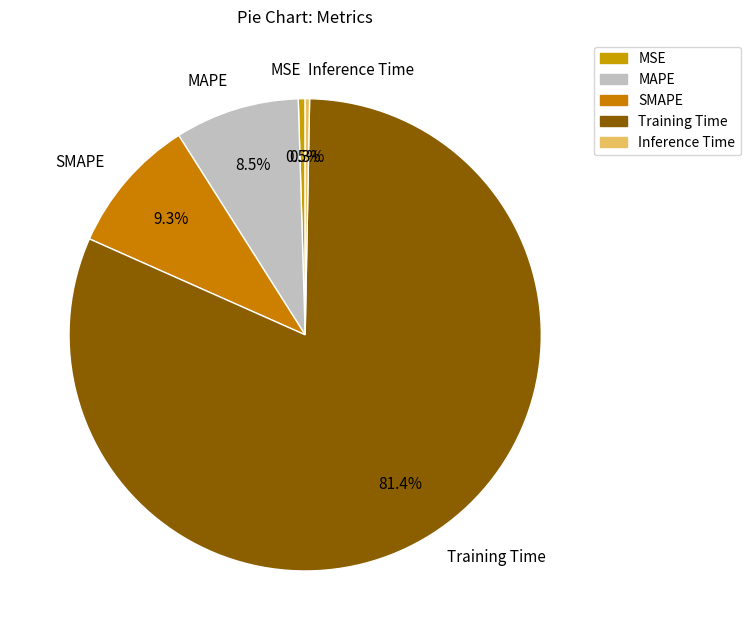

Which slice is the largest?

Training Time